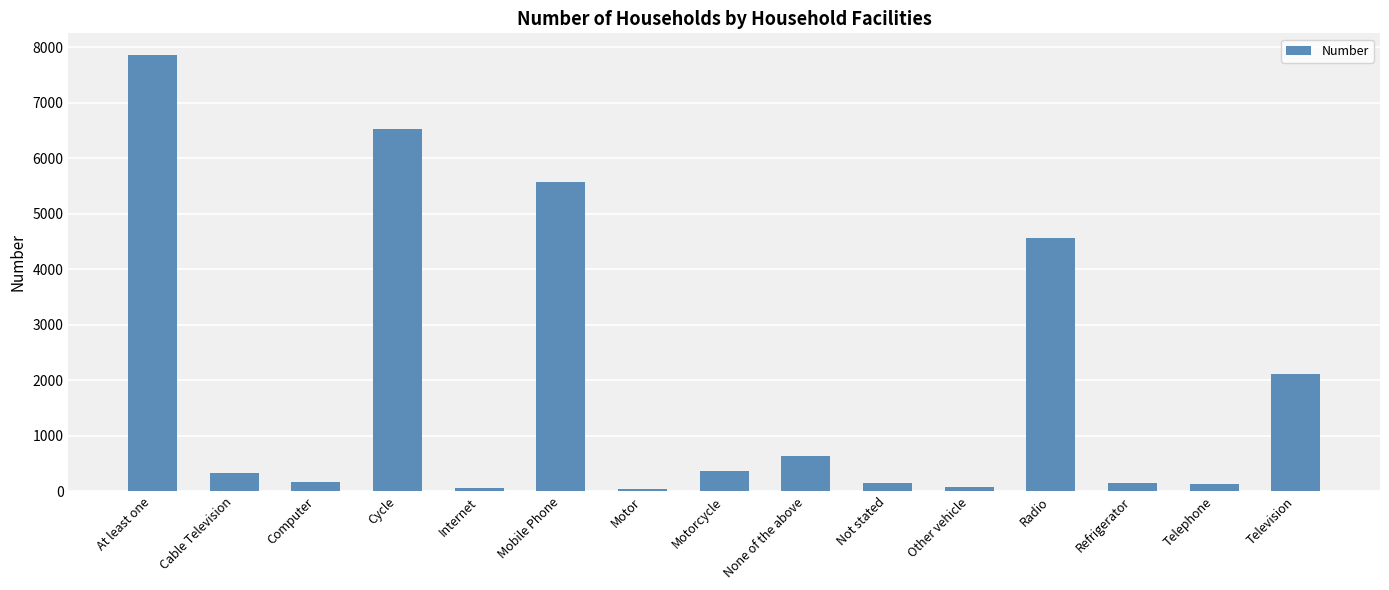

At which category does the chart reach its peak across all series?

At least one